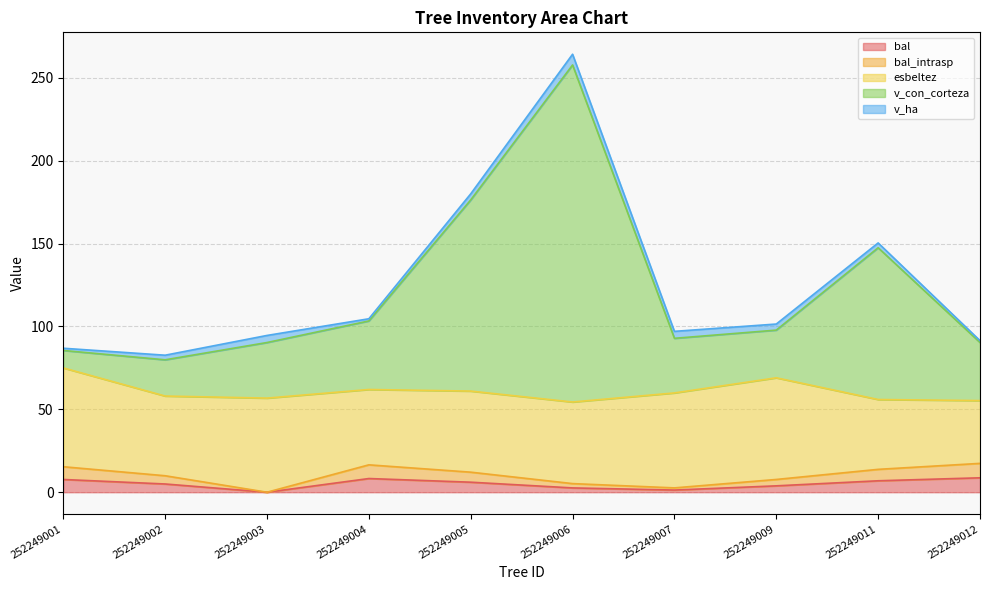

Is it true that bal equals 6.9 at 252249011?

True